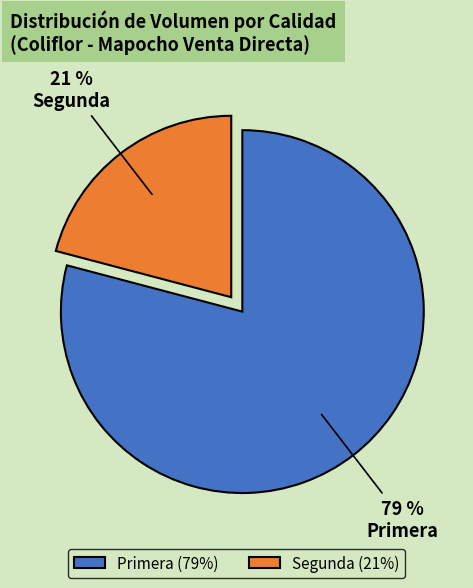

How many slices are in this pie chart?

2